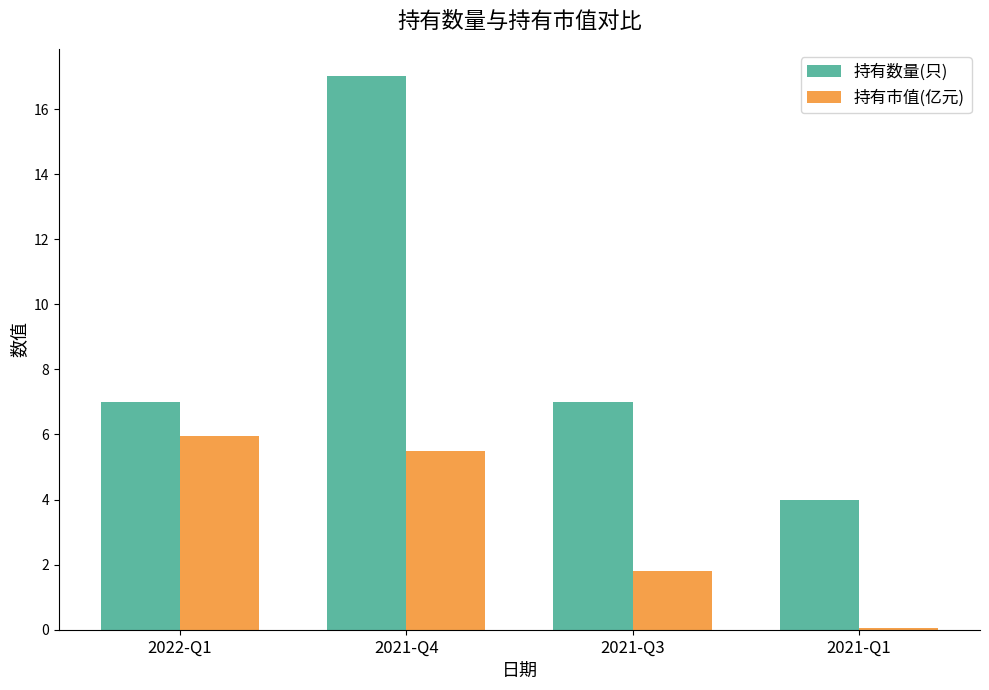

Reading left to right, transcribe all the data shown in this chart.

持有数量(只): 7.0	17.0	7.0	4.0
持有市值(亿元): 5.9	5.5	1.8	0.1